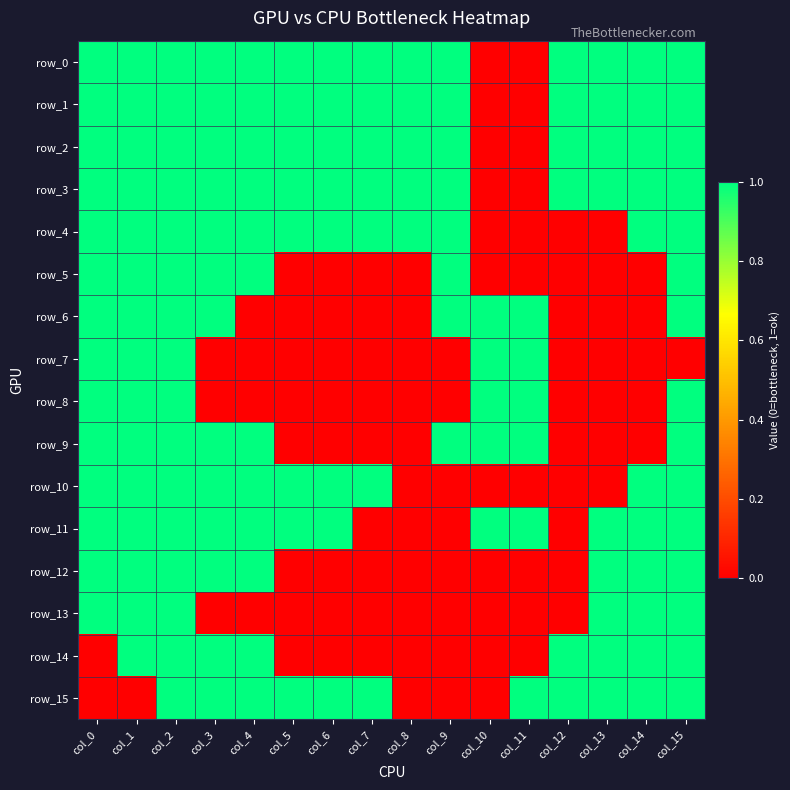

Between col_7 and col_11, which series saw the biggest shift?

row_0